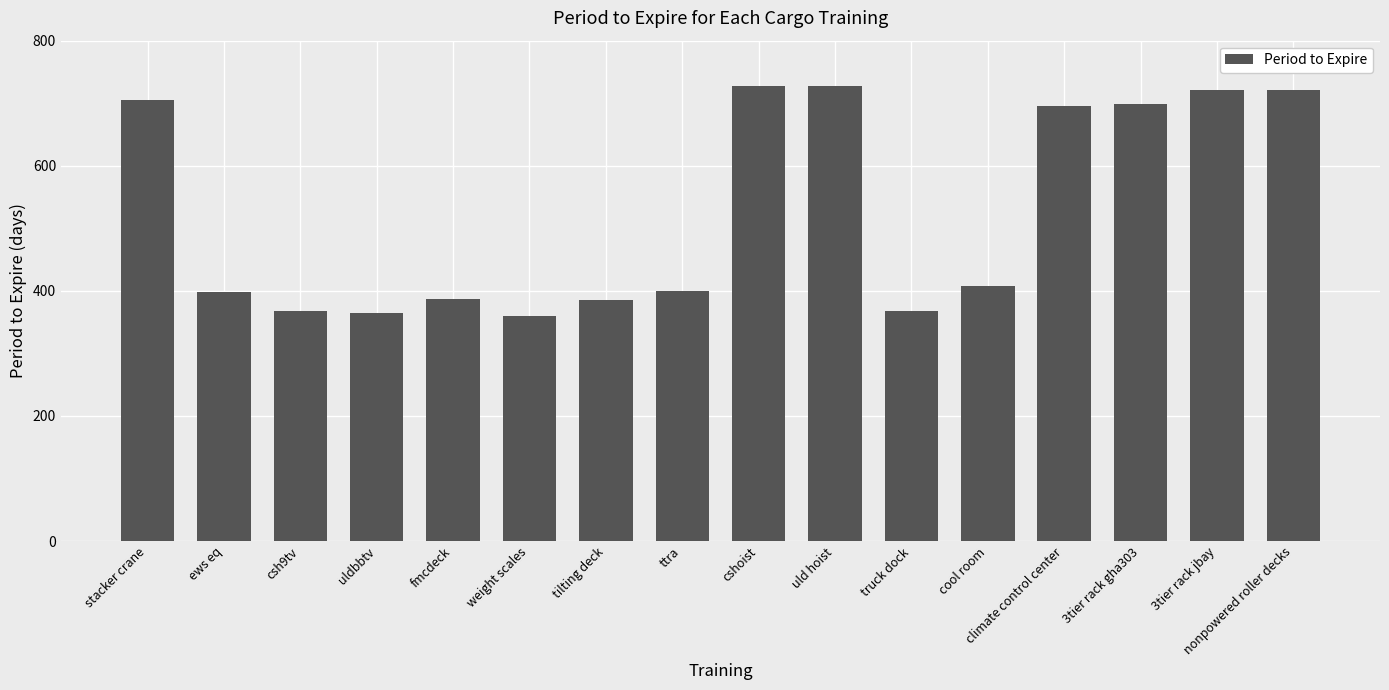

How many distinct data groups are displayed?

1